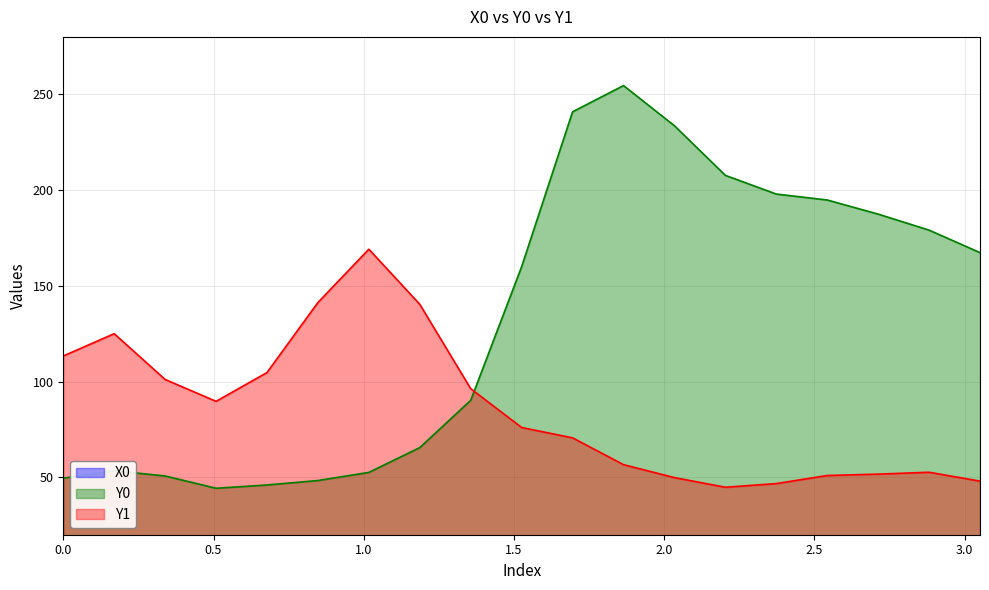

How many values in X0 are above zero?

18